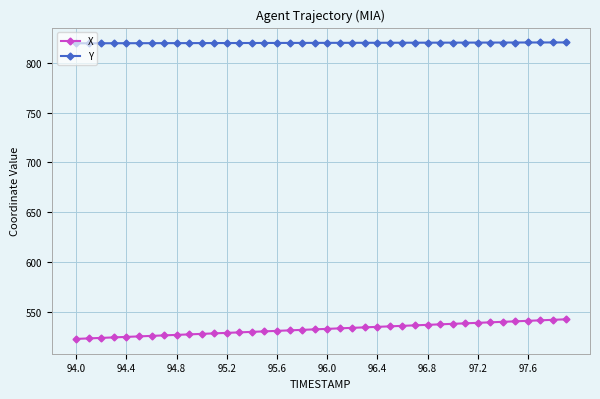

Which series has the largest total across all categories?

Y